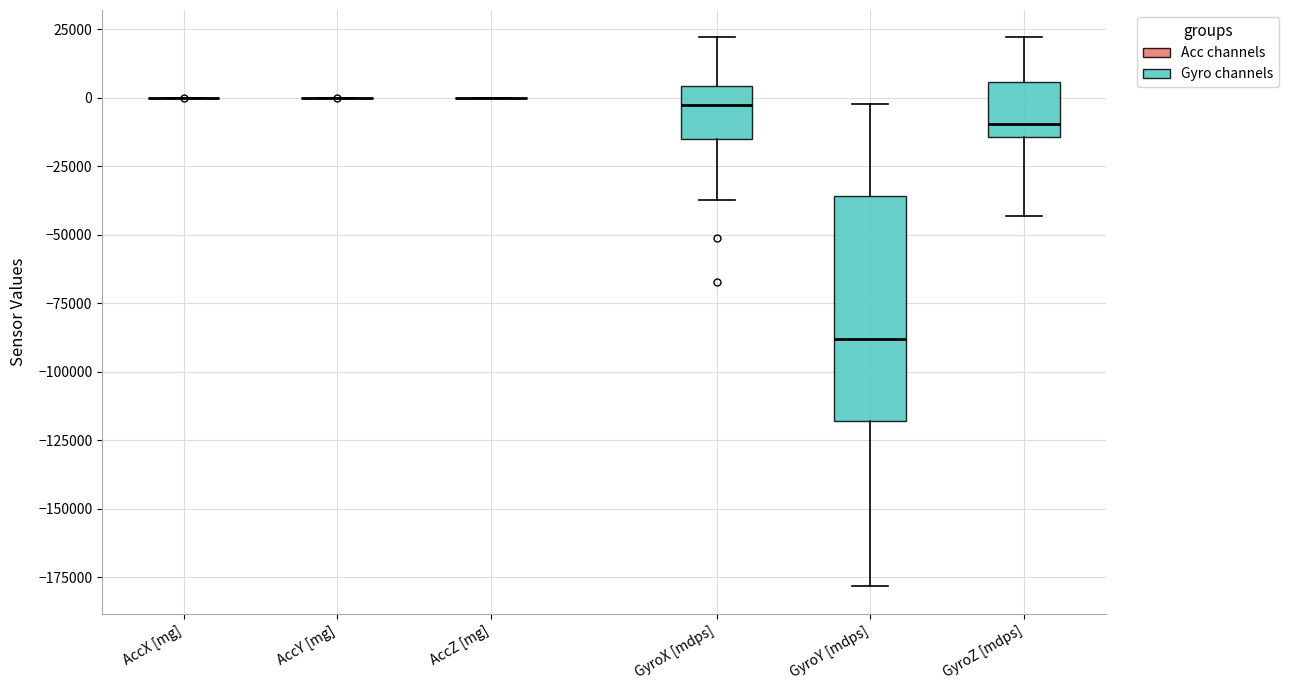

Reading left to right, transcribe this box plot: for each box, give where its median line is, the range the box spans, and where its two whiskers end, as read against the y-axis. The values are not printed on the chart, so give them approximately, as read against the axis.

AccX [mg]: box collapsed to a line at 0, whiskers 0 to 0
AccY [mg]: box collapsed to a line at 0, whiskers 0 to 0
AccZ [mg]: box collapsed to a line at 0, whiskers 0 to 0
GyroX [mdps]: median -5000, box -15000 to 5000, whiskers -35000 to 20000
GyroY [mdps]: median -90000, box -120000 to -35000, whiskers -180000 to 0
GyroZ [mdps]: median -10000, box -15000 to 5000, whiskers -45000 to 20000